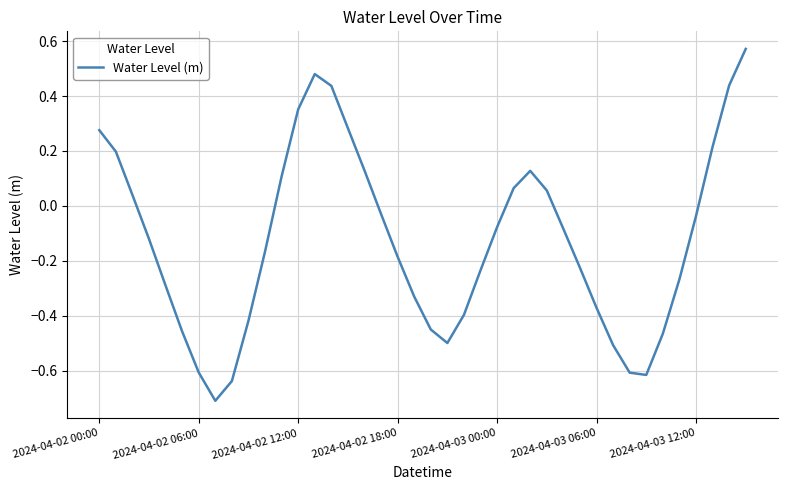

True or false: the data has more than 2 interior local peaks.

False